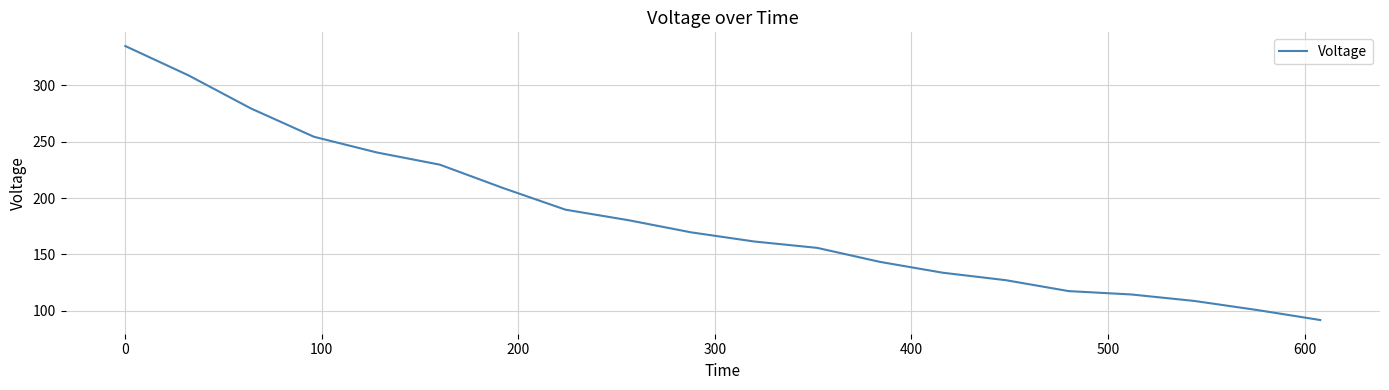

What is the difference between the maximum and minimum values?

243.4